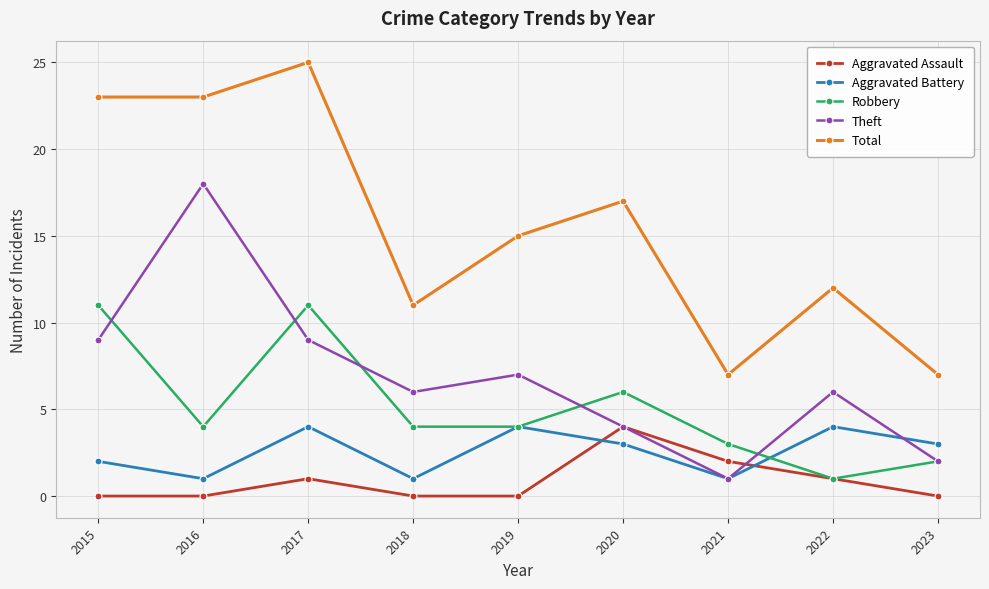

How many lines are shown in the chart?

5